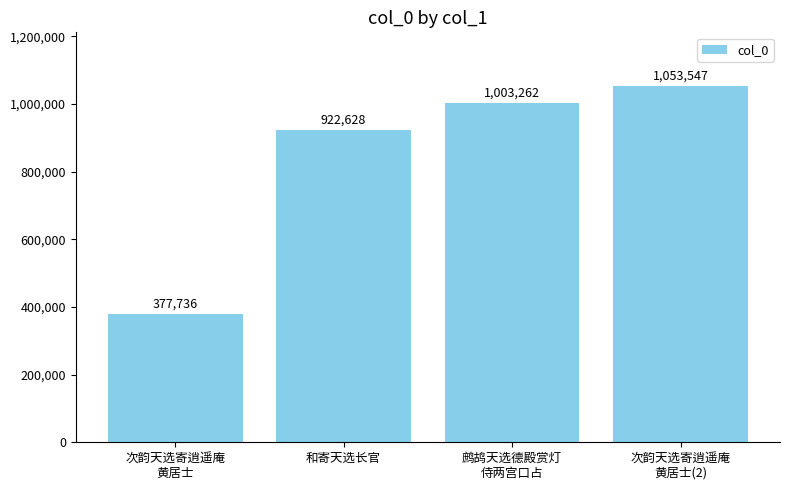

What is the value of the 3rd bar from the left?

1003262